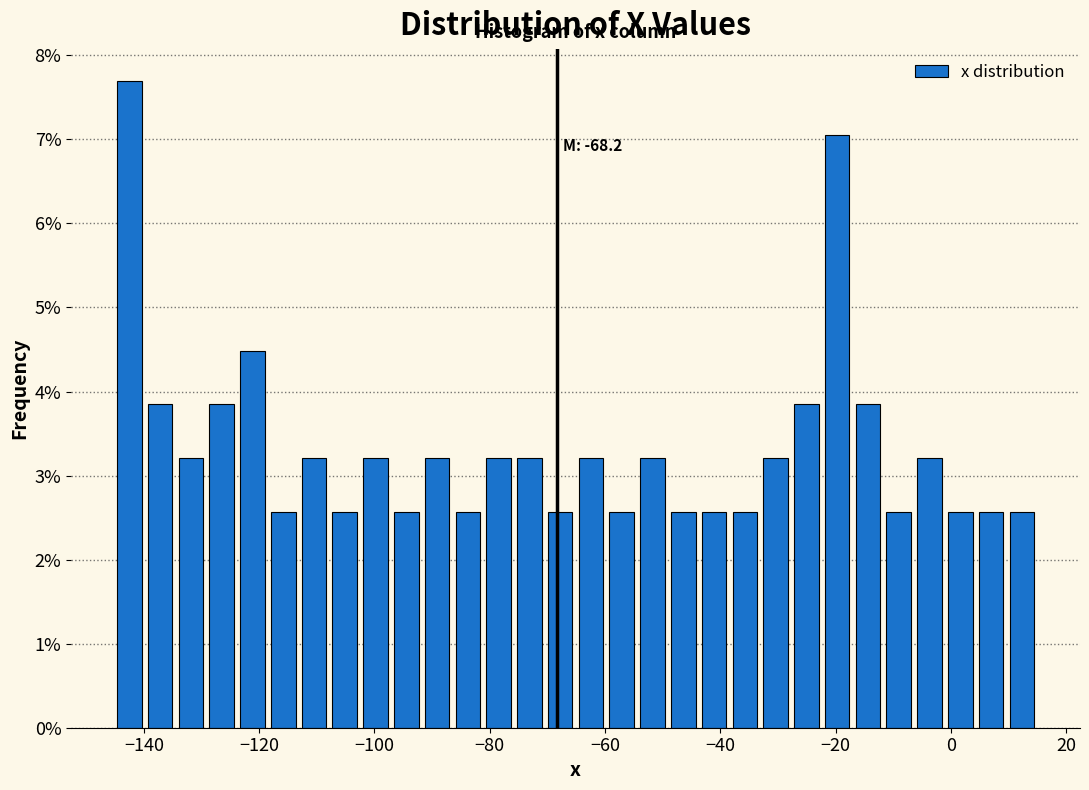

Around what value on the x-axis is the tallest bar? Give the approximate position of its centre, as read against the axis.

-142